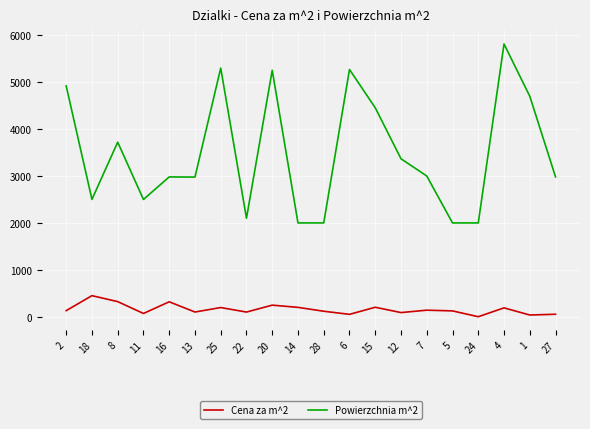

What is the highest value of the Cena za m^2 series?

449.8